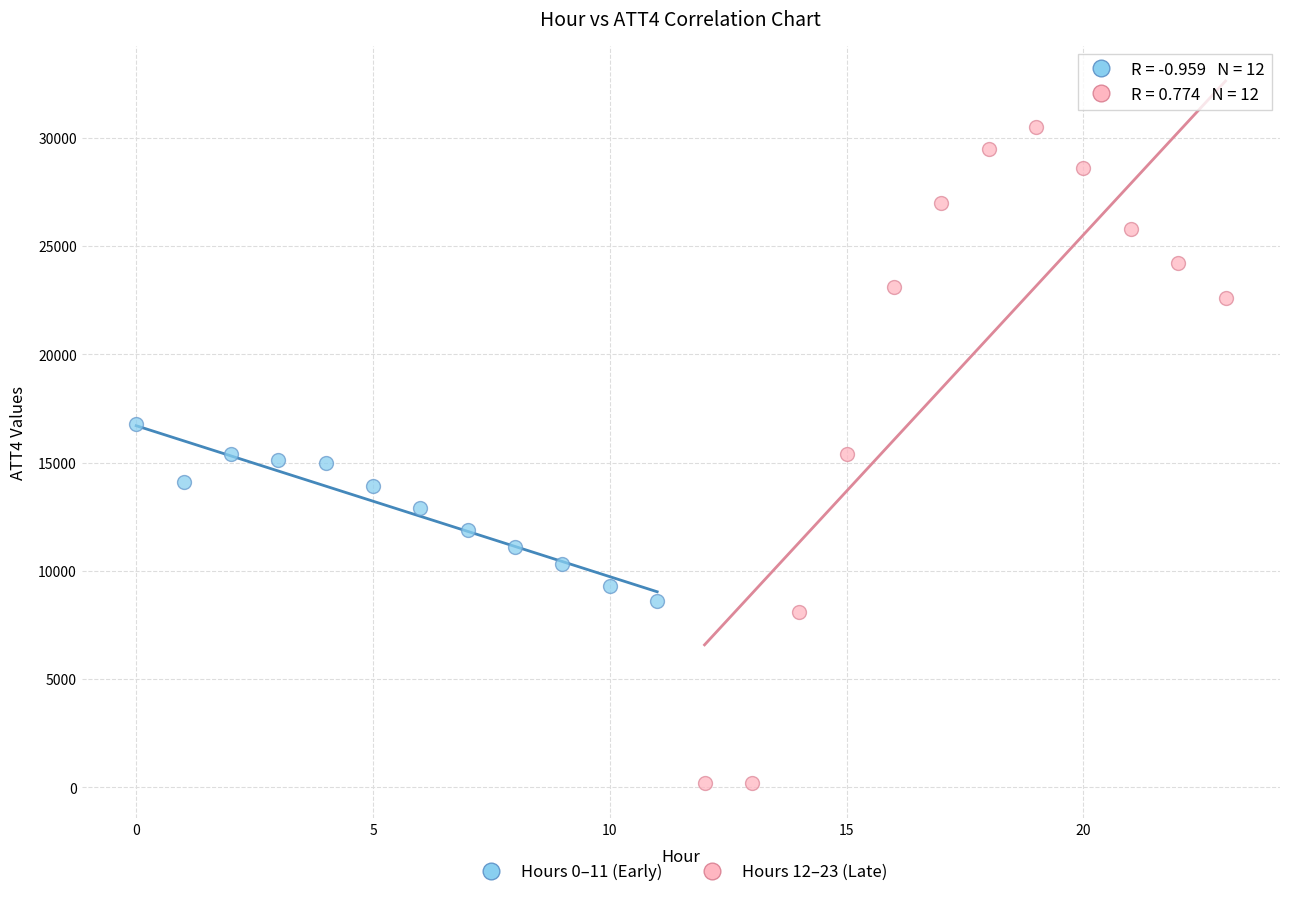

Which series has the largest Y range (max minus min)?

Hours 12–23 (Late)